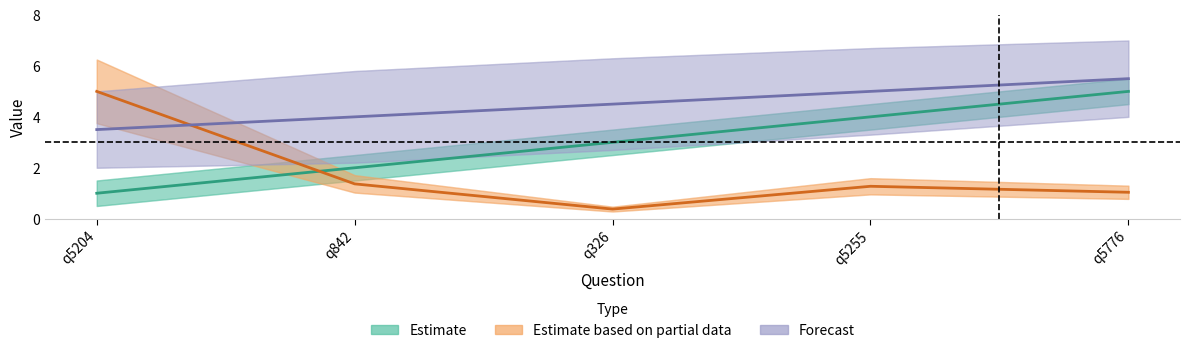

How many intersections are there between Estimate based on partial data and Forecast?

1